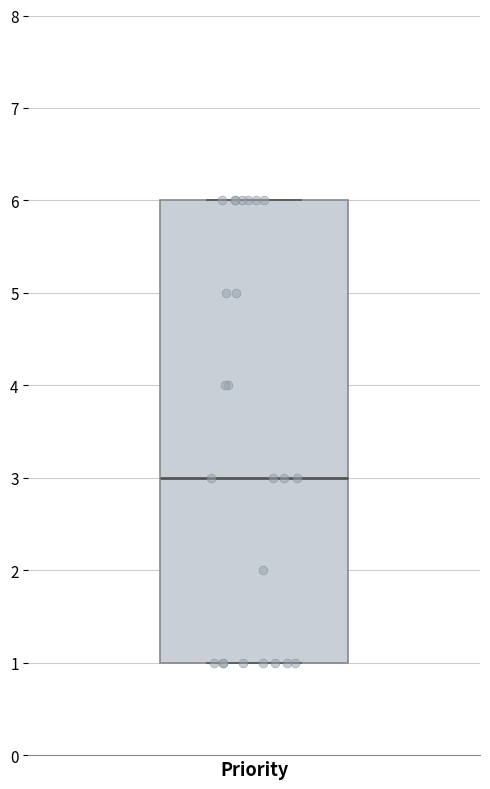

Where does the median line of the box for Priority sit on the y-axis? The values are not printed on the chart, so give them approximately, as read against the axis.

3